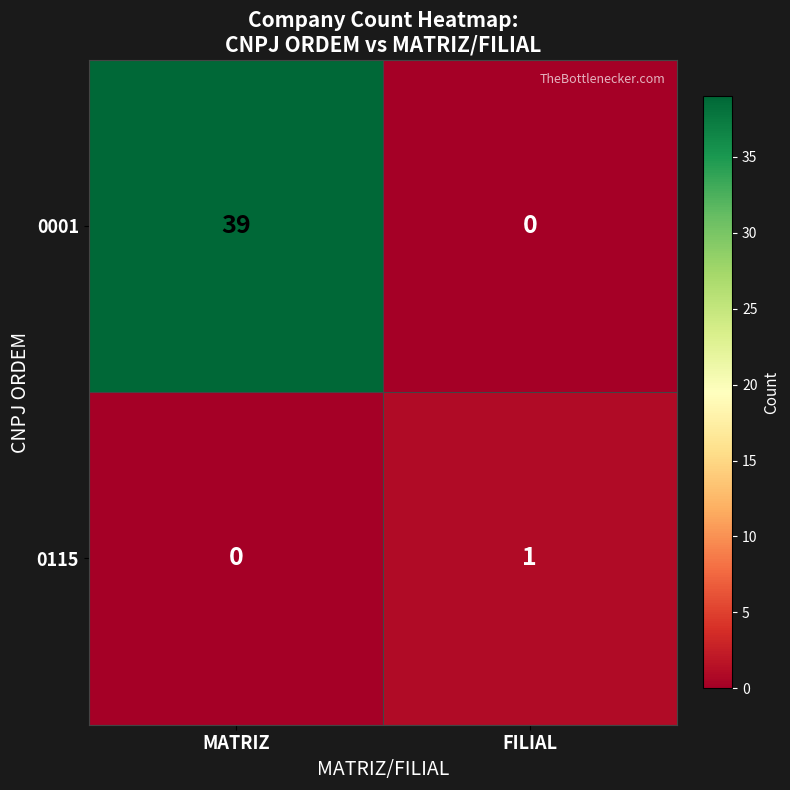

Reading right to left, list all the values displayed in this chart.

0001: 0	39
0115: 1	0